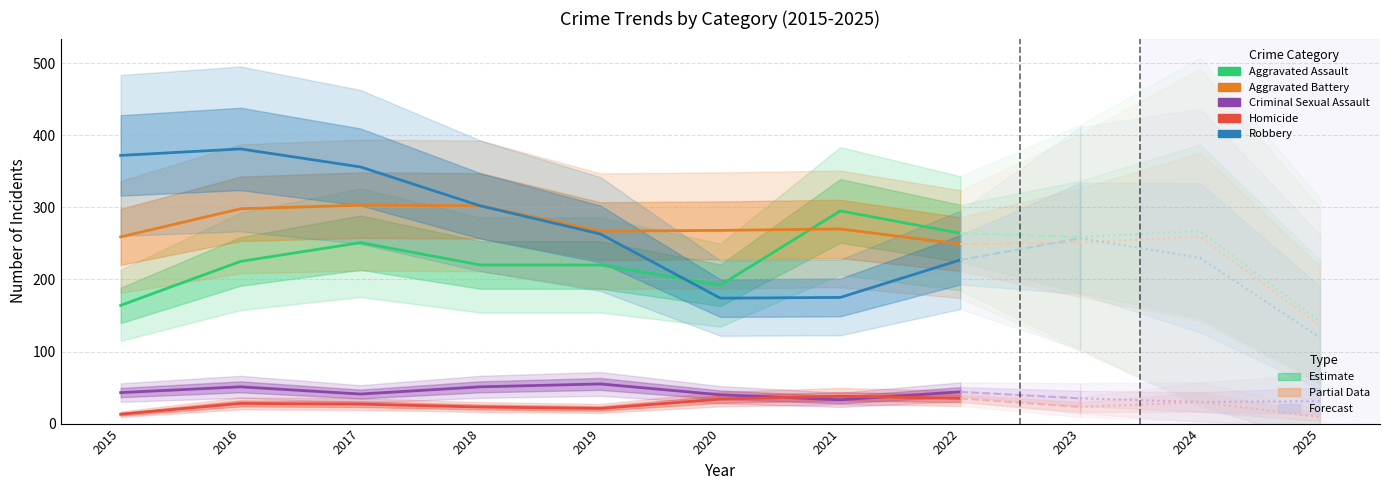

True or false: Criminal Sexual Assault and Homicide intersect in this chart.

True